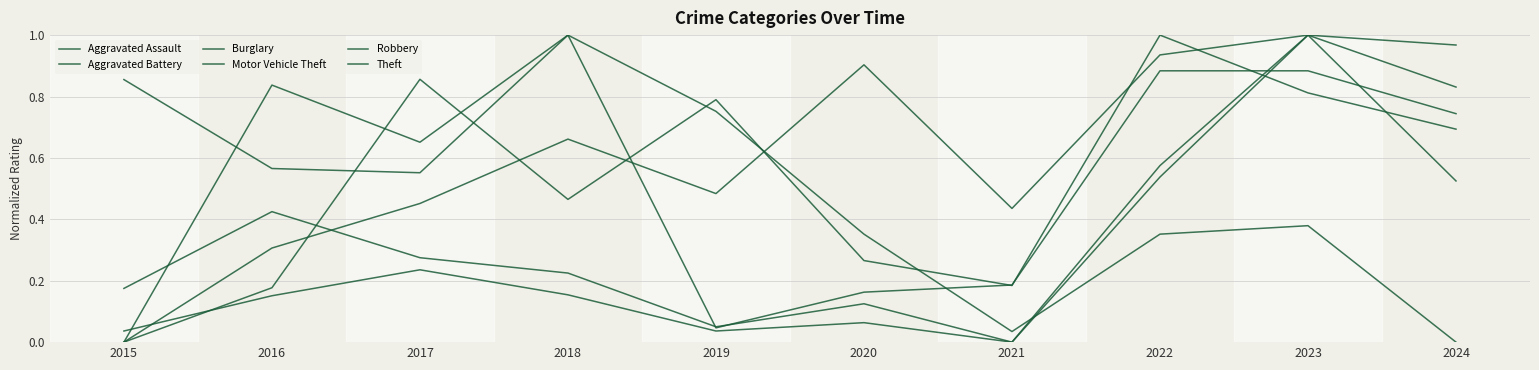

Which series has the largest range (max minus min)?

Aggravated Assault